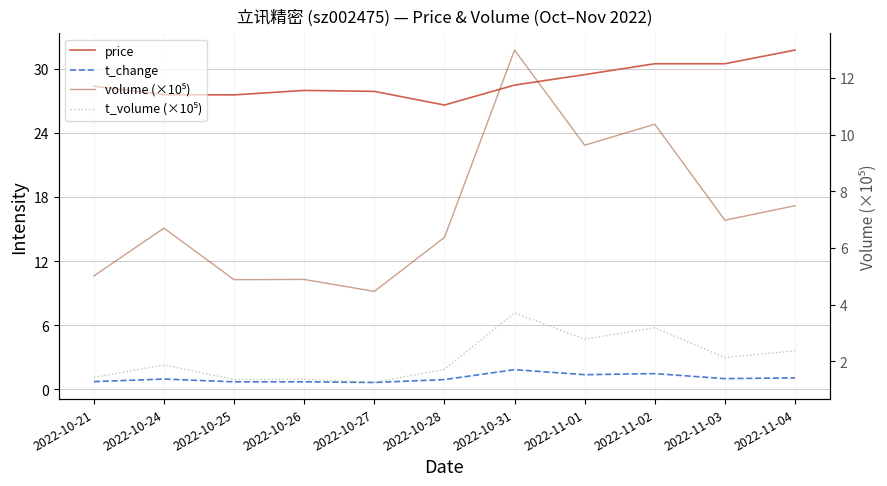

Which category has the highest value in the price series?

2022-11-04